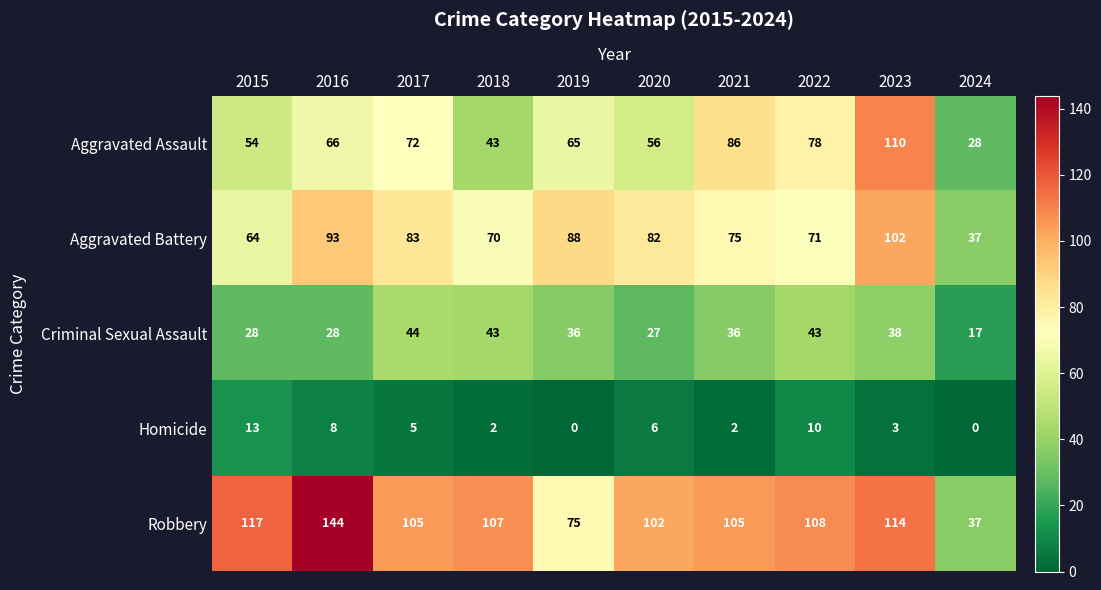

What is the maximum value for Aggravated Battery?

102